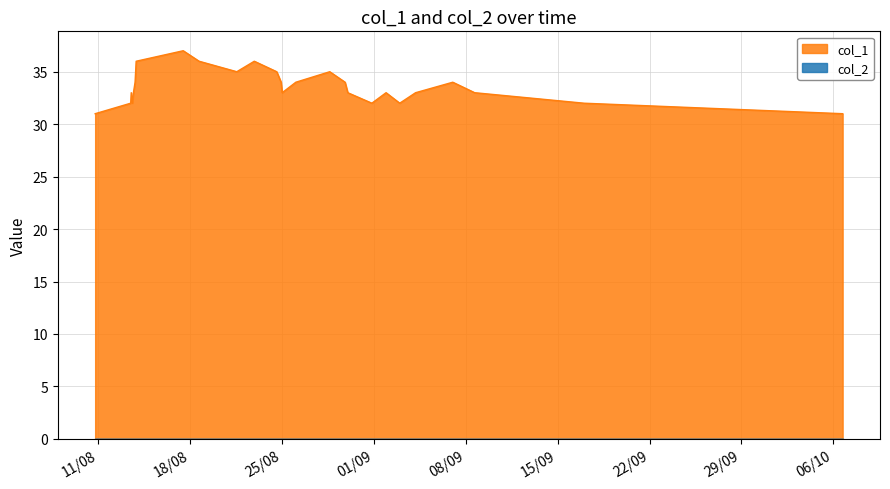

At which label is the value closest to 34?

1597345535